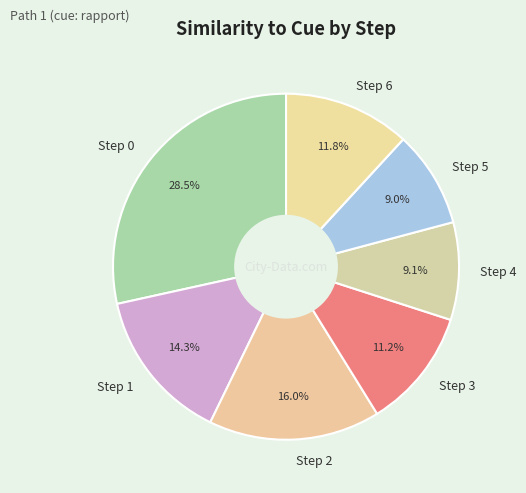

How many slices are in this pie chart?

7